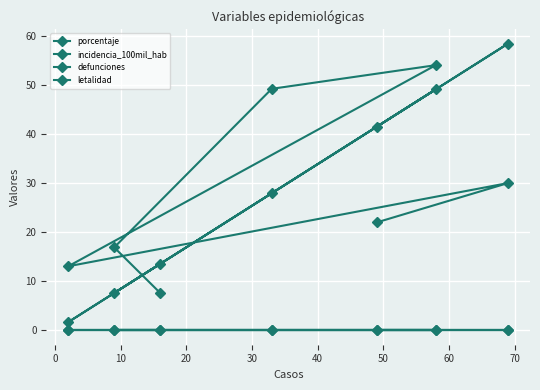

What is the spread (max minus min) of values at 10?

49.3